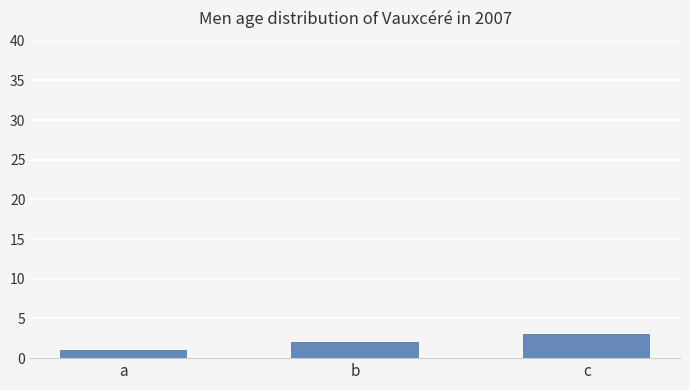

What is the difference between the second highest and minimum values?

1